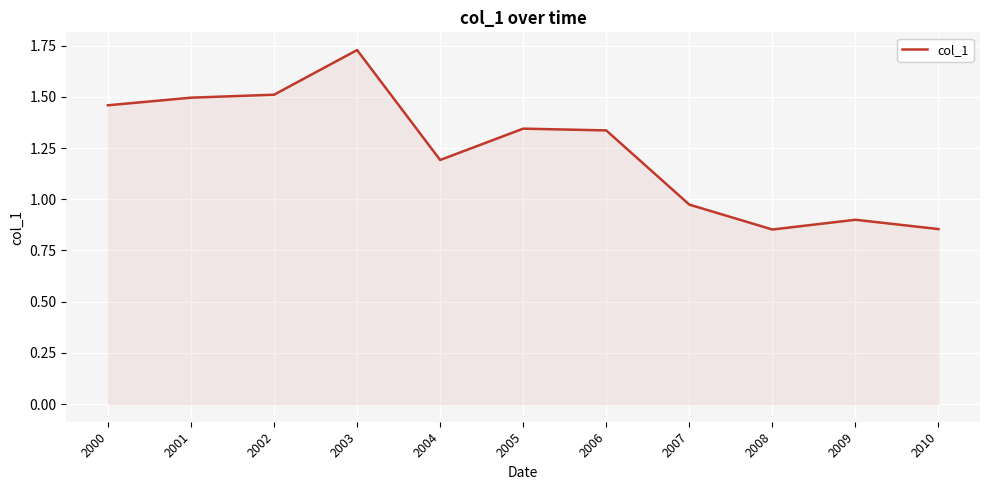

The chart shows a value of 1.2 at 2004. True or false?

True